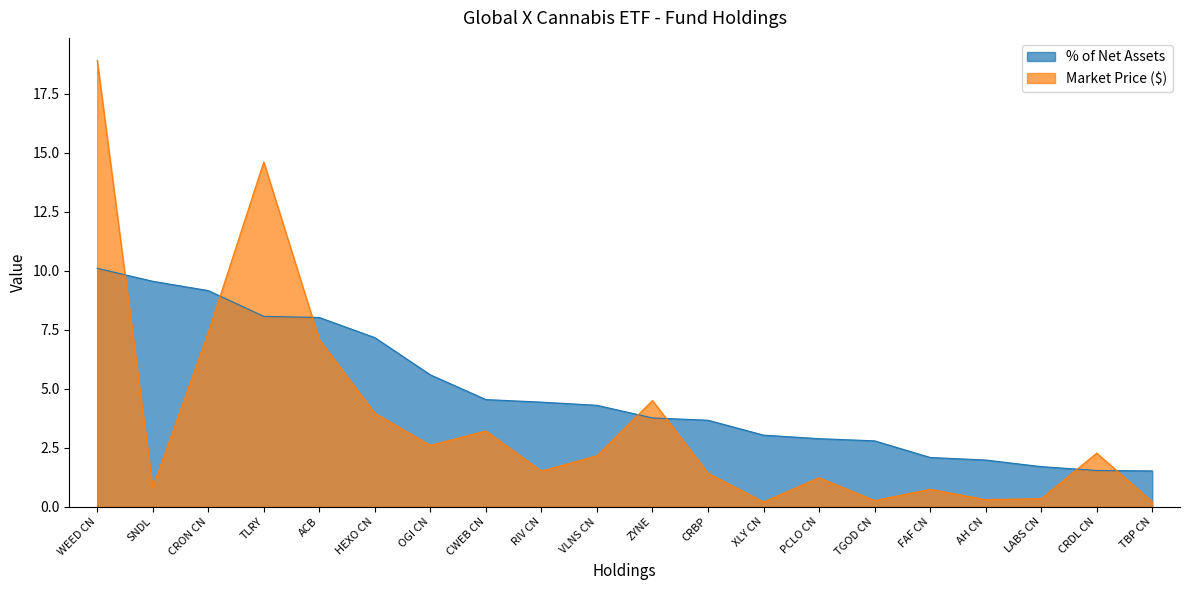

Does the chart have visible grid lines?

No